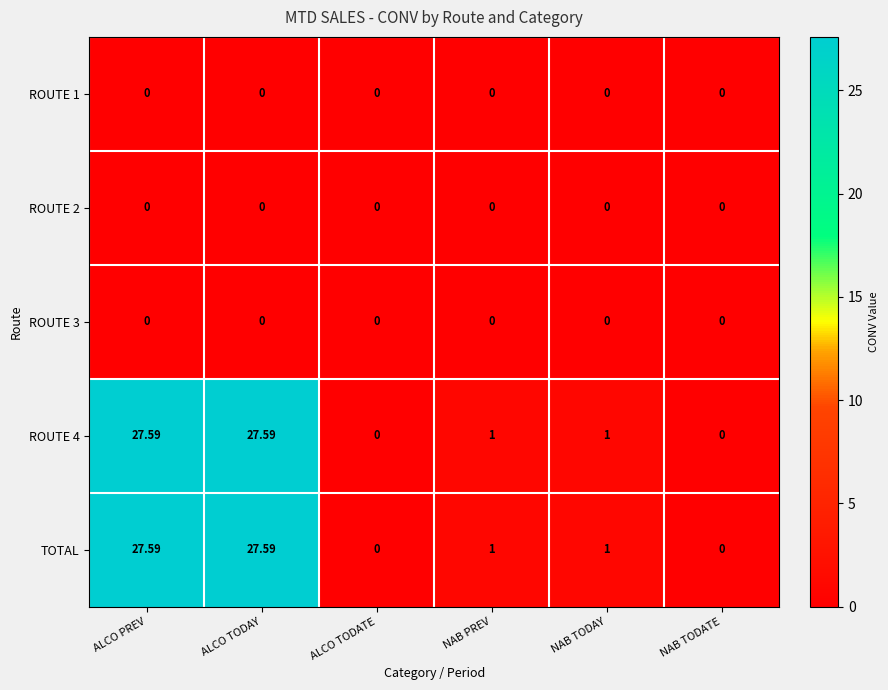

How many distinct data groups are displayed?

5